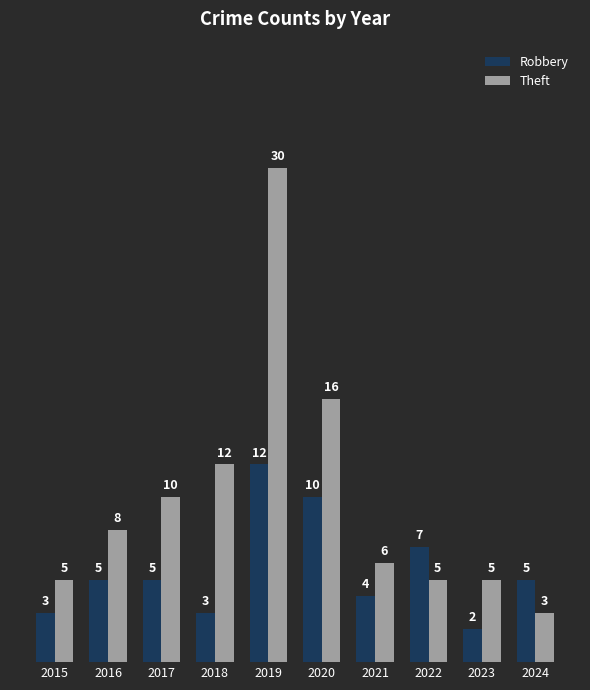

What is the sum of all Theft values?

100